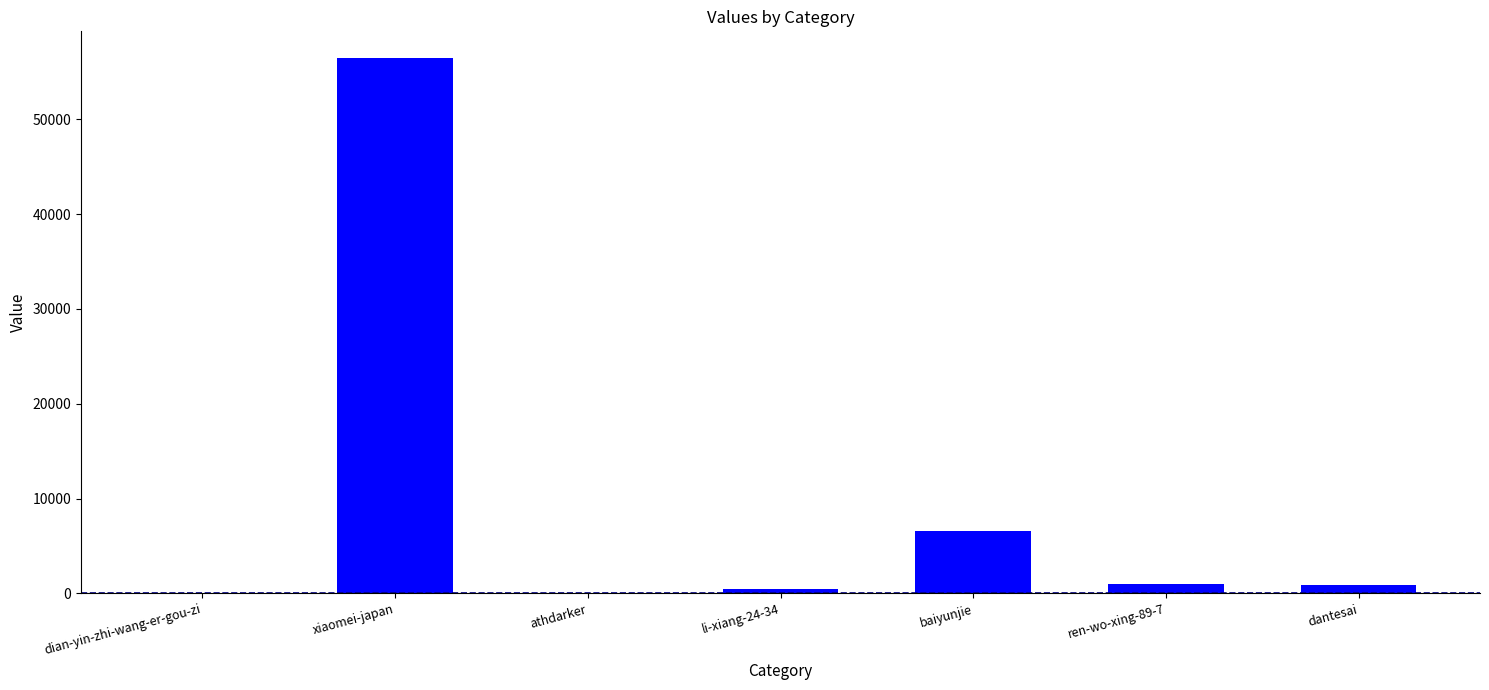

The chart shows a value of 56466 at xiaomei-japan. True or false?

True